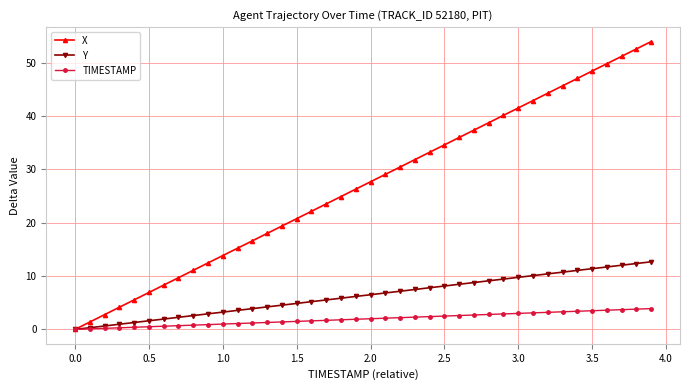

Rank the series by their maximum value, from lowest to highest.

TIMESTAMP, Y, X